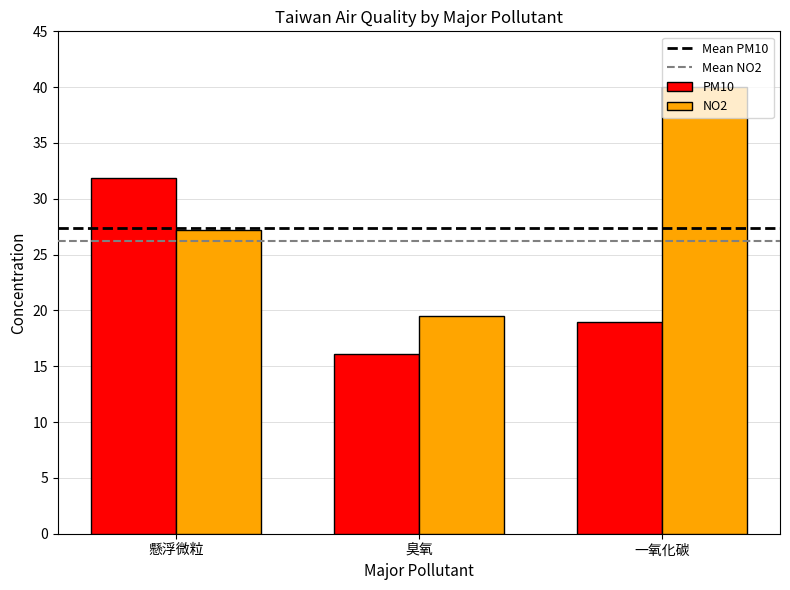

True or false: PM10 has a value of 16.1 at 臭氧.

True